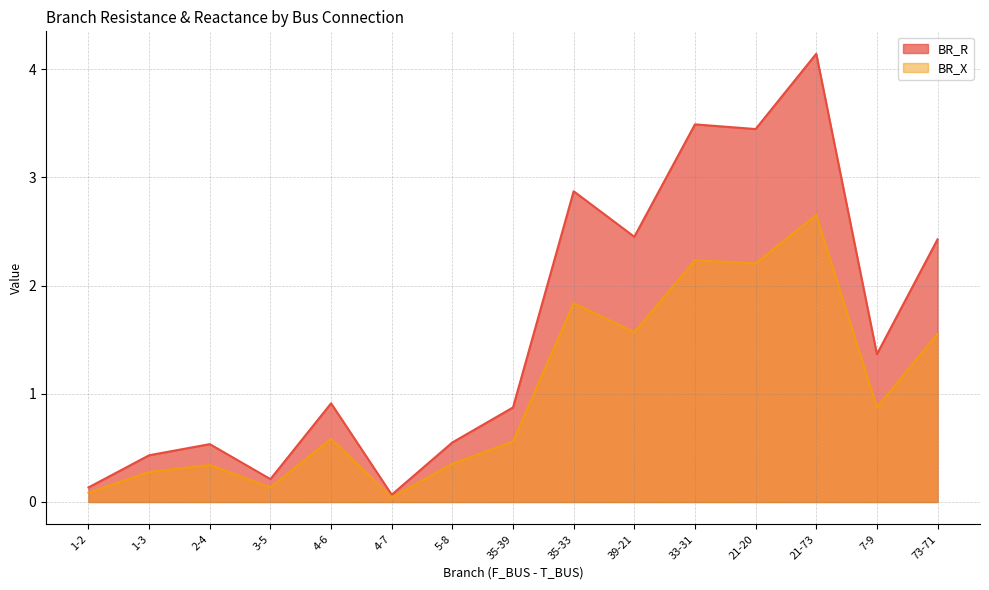

What is the average value of the BR_X series?

1.0